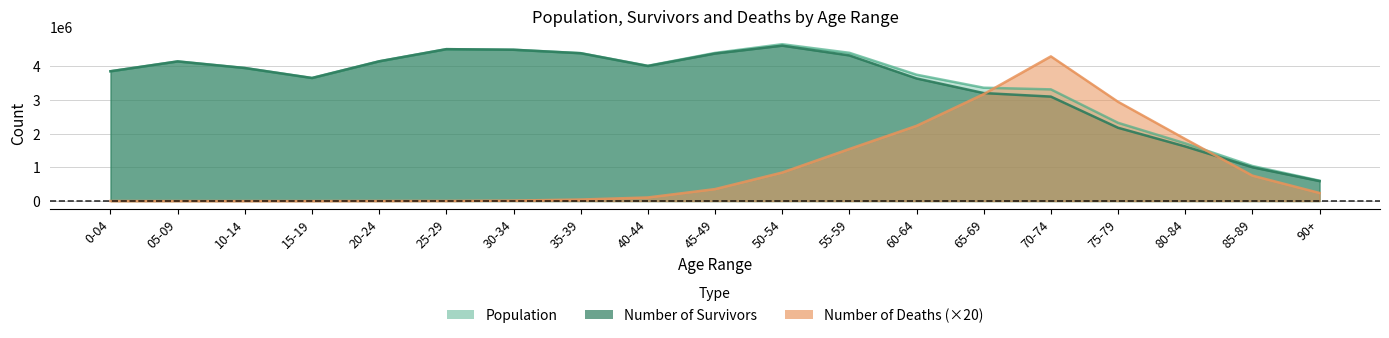

What are all the series names shown in the legend?

Population, Number of Survivors, Number of Deaths